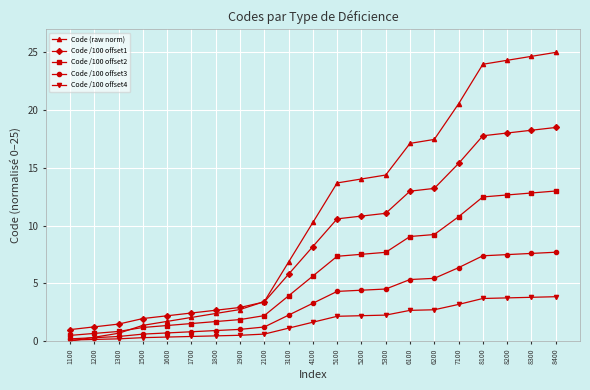

What is the difference between the Code (raw norm) values at 1200 and 1700?

1.7